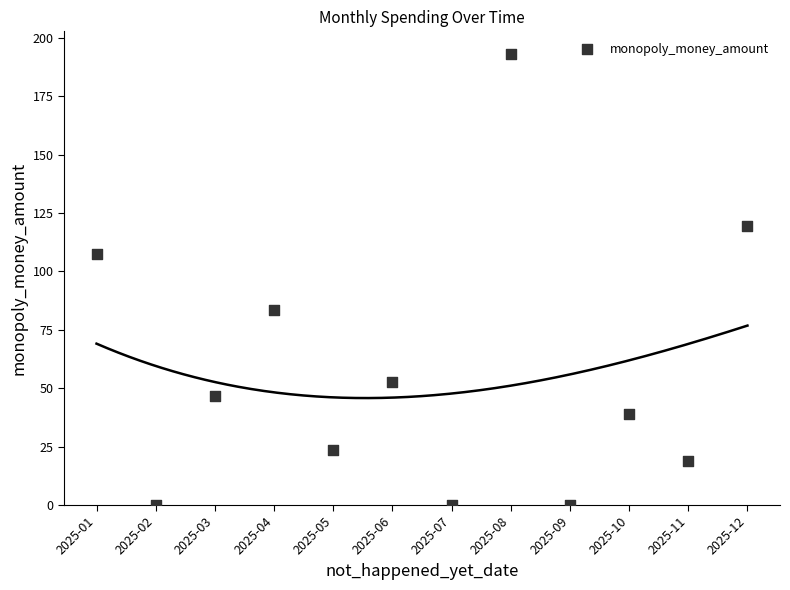

What is the average Y value?

57.0